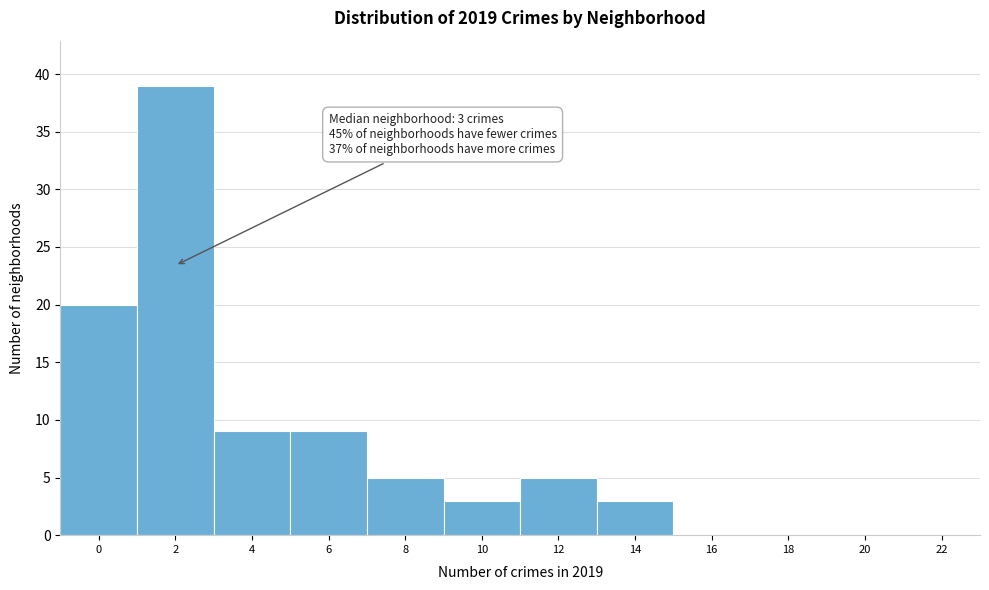

What is the sum of all values?

93